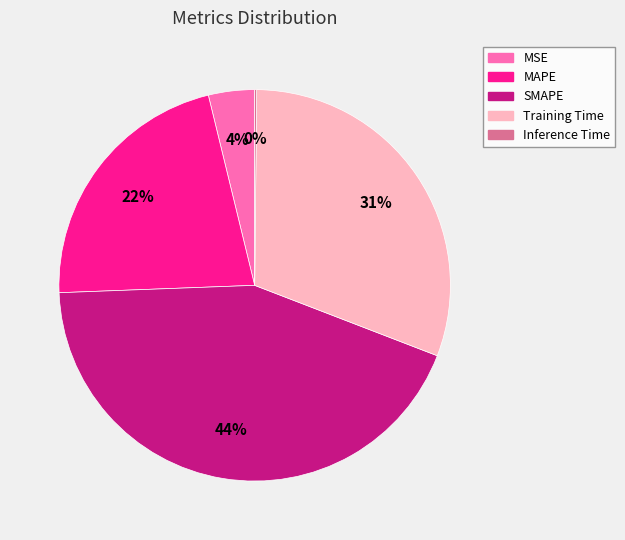

To the nearest percent, what is the difference between the Training Time and MAPE slice percentages?

9%